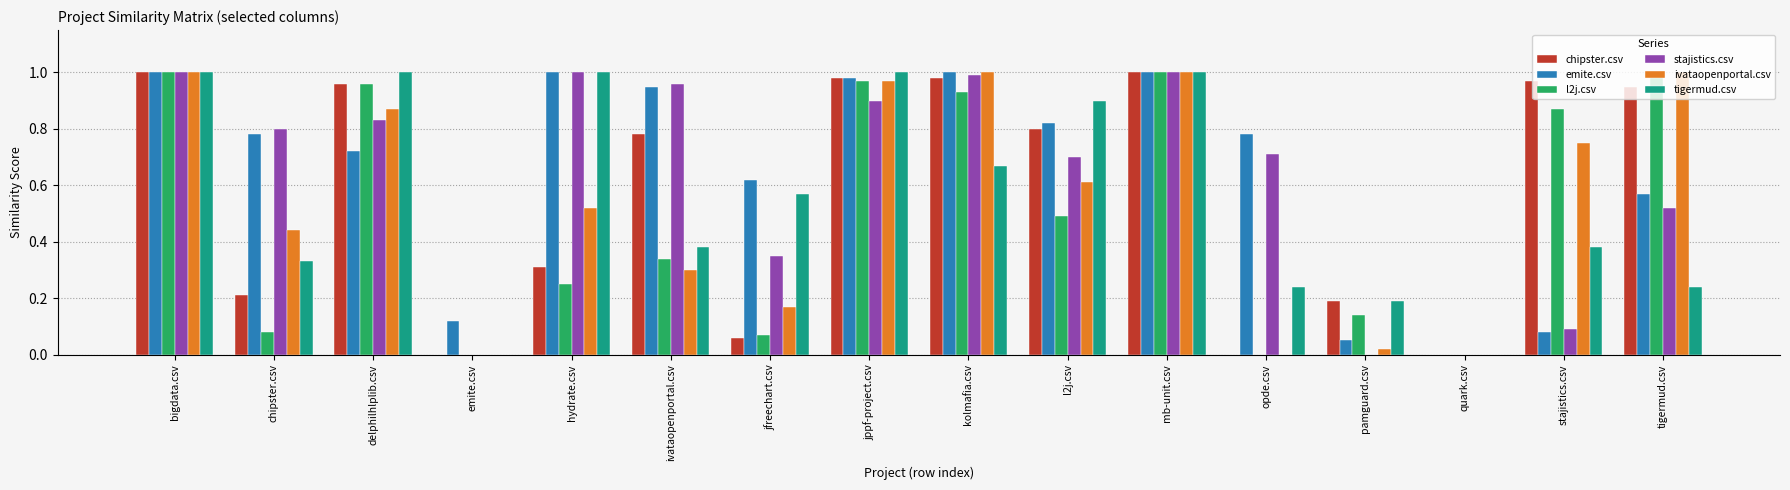

The tigermud.csv series shows 0.7 at kolmafia.csv. True or false?

True